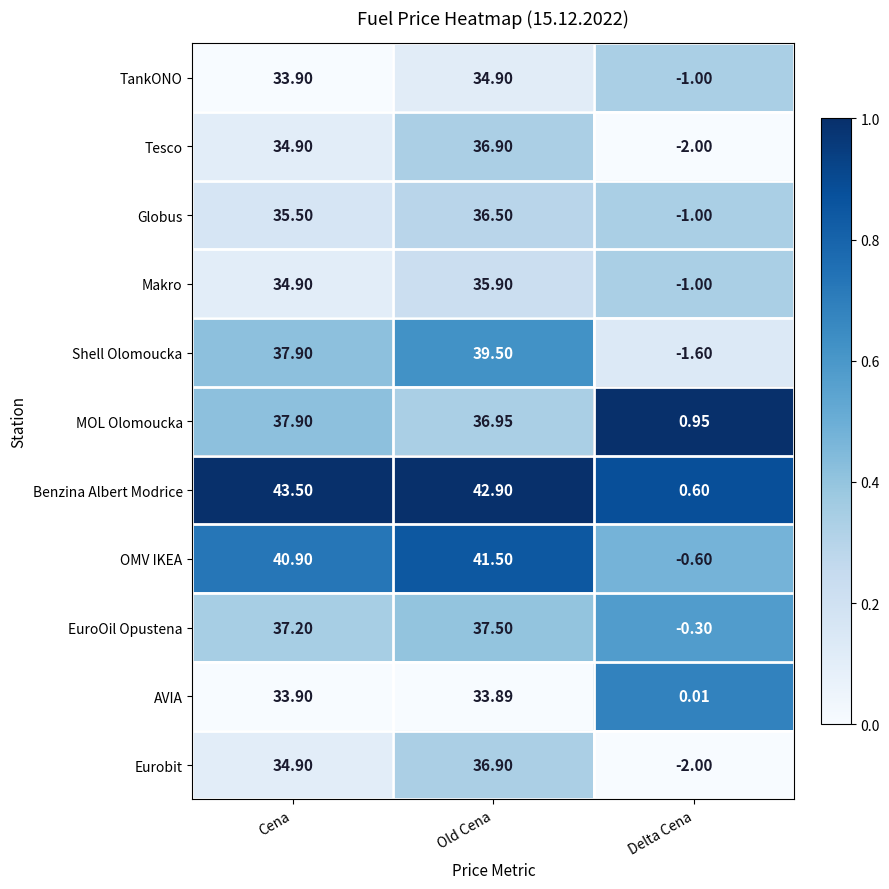

At which label is OMV IKEA closest to 20?

Delta Cena